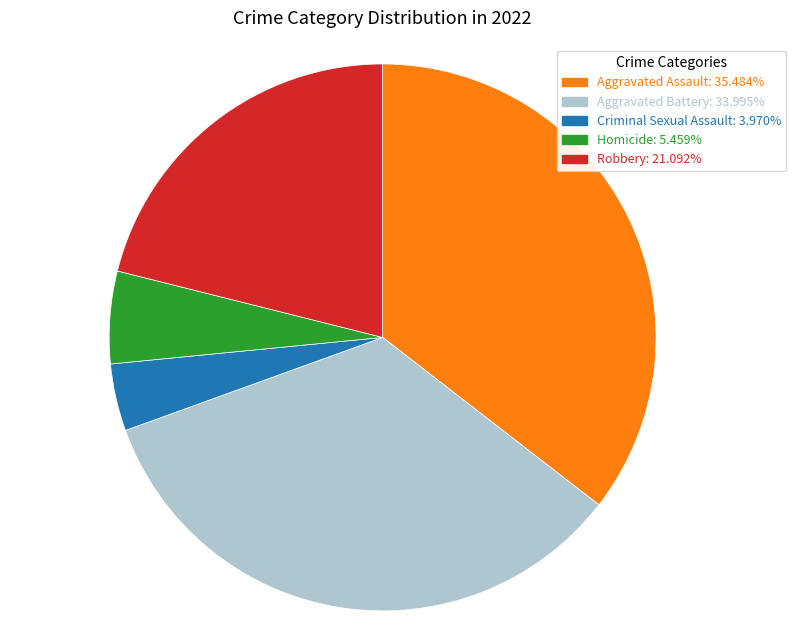

Approximately how many times larger is the value at Robbery: 21.092% compared to Homicide: 5.459%?

3.9